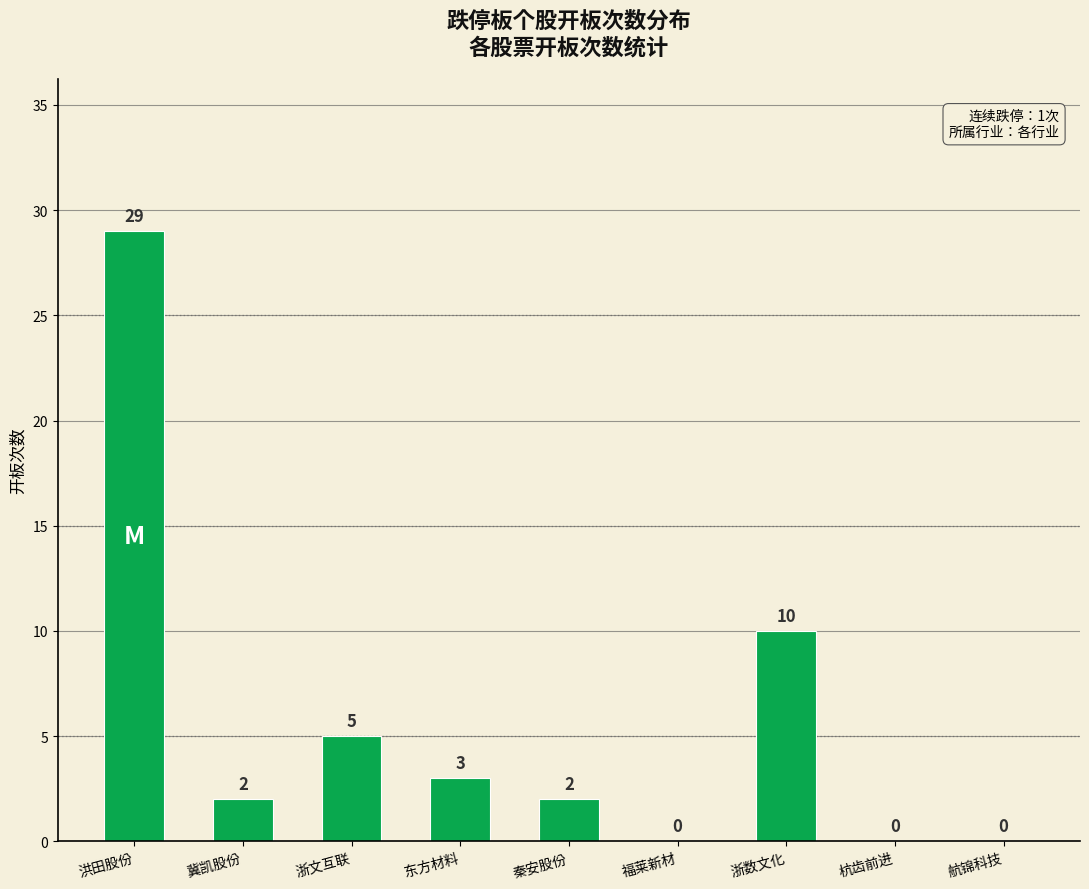

At which category does the chart reach its peak across all series?

洪田股份